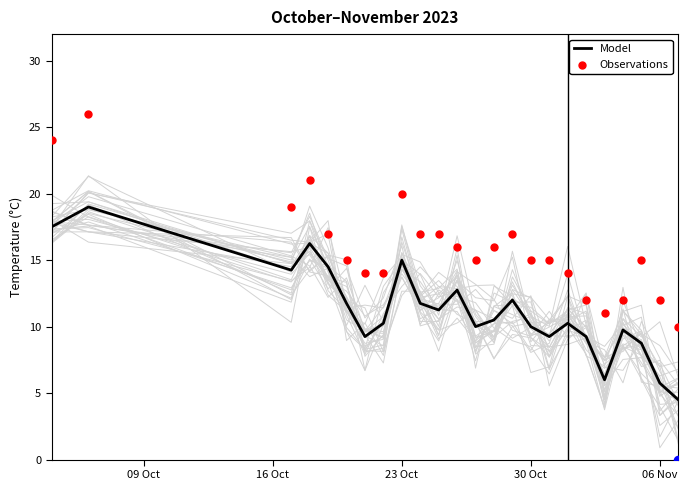

Which series has the largest total across all categories?

Observations